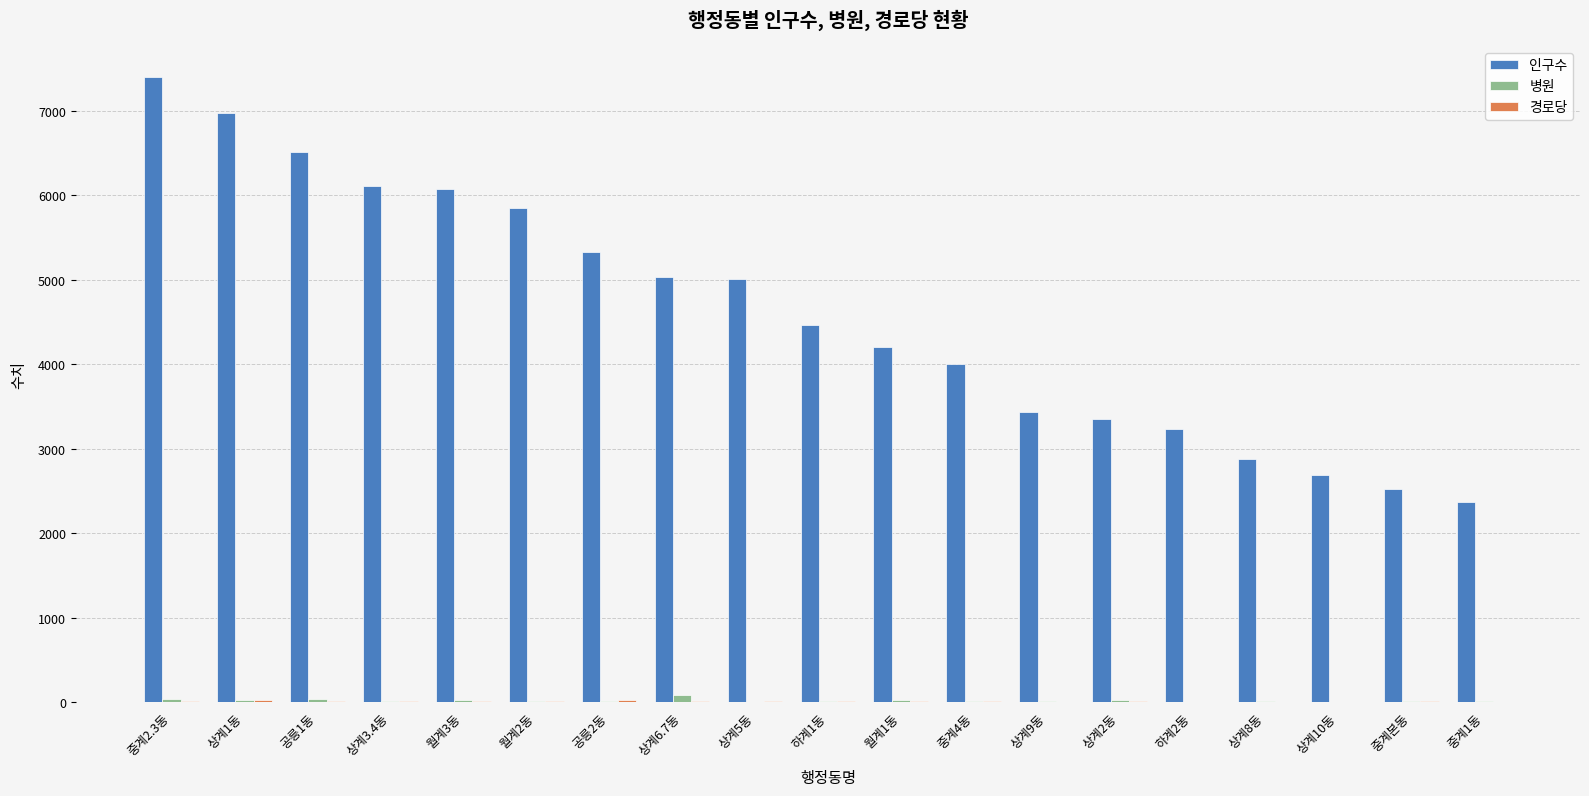

Which category has the highest value across all series?

중계2.3동